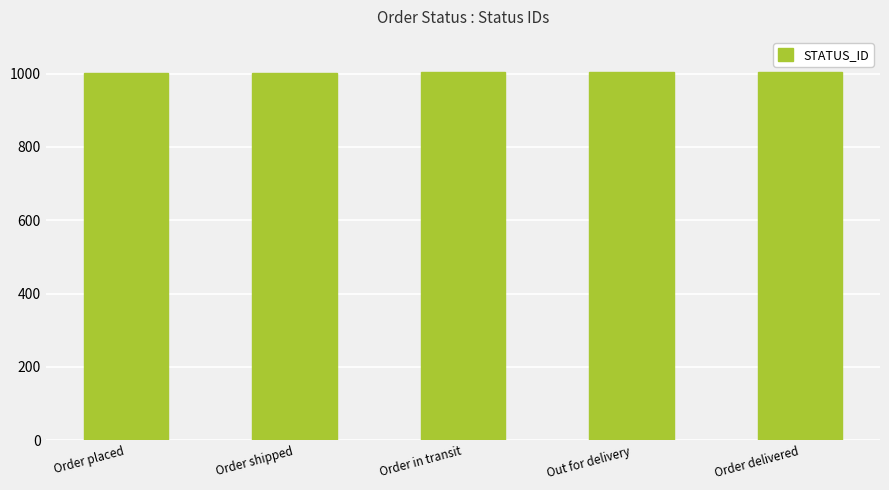

What is the sum of the values at Order in transit and Order delivered?

2008